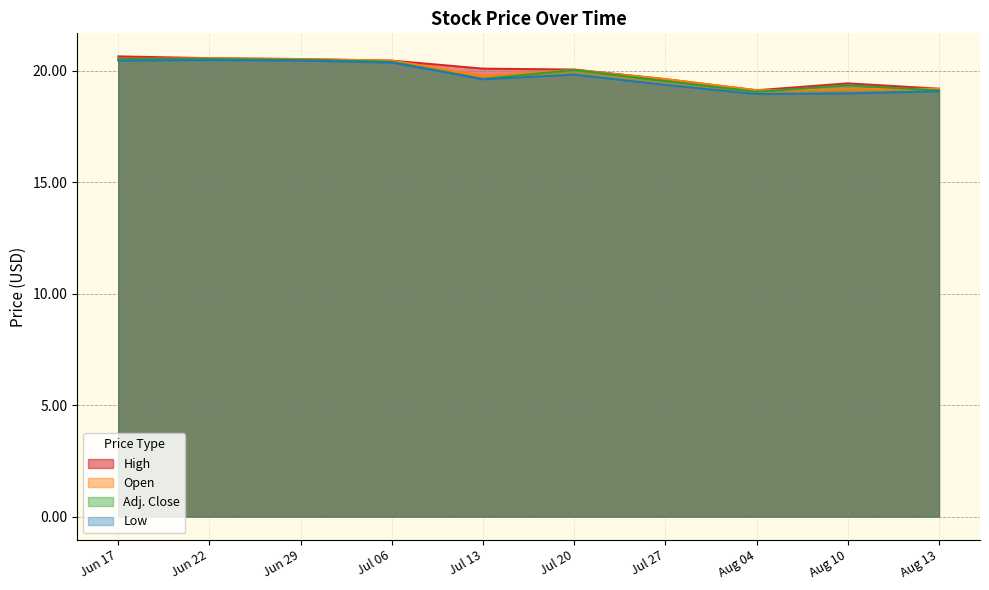

Count the number of data series in this chart.

4